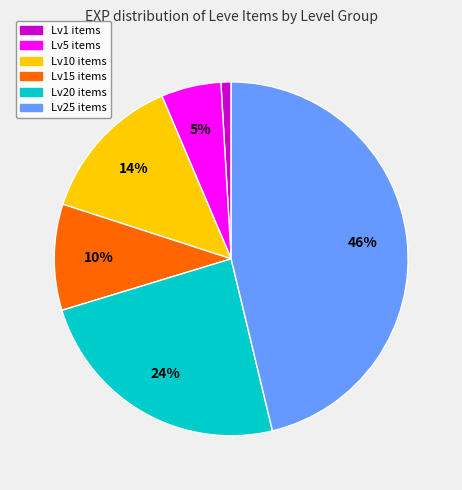

Is there any slice that represents more than half of the pie?

No